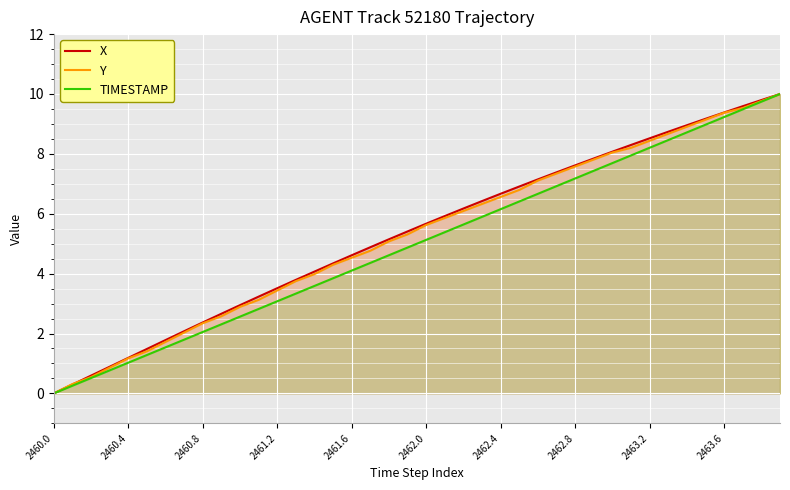

Rank the series by their average value, from lowest to highest.

TIMESTAMP, Y, X